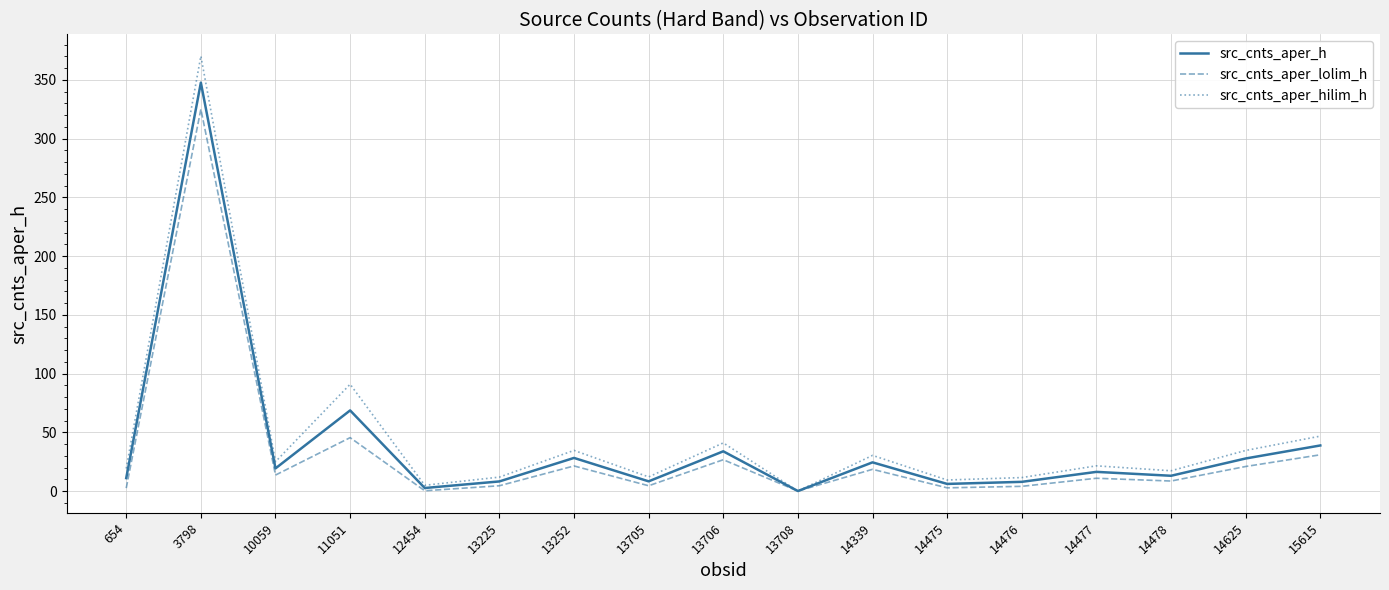

How many positive values does the src_cnts_aper_h series have?

16